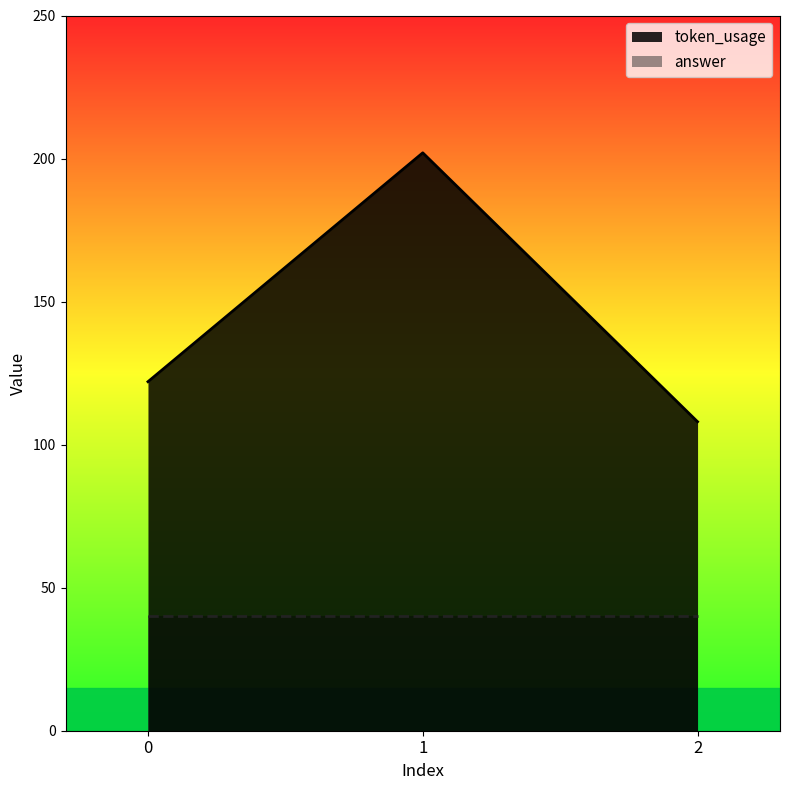

Count the number of categories in the chart.

3